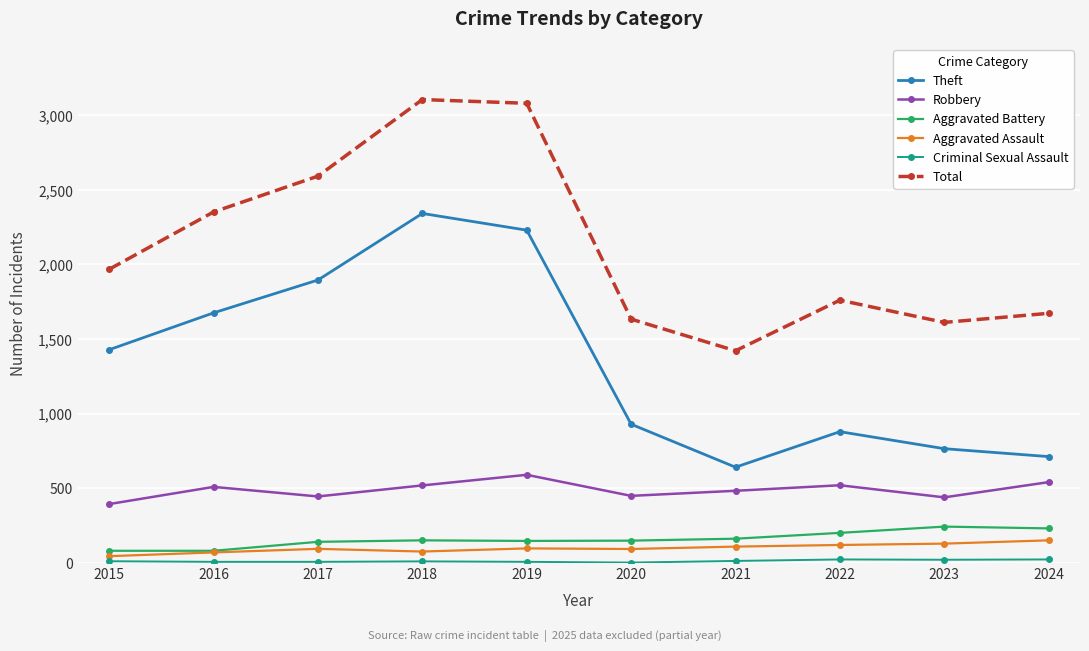

What is the average value of the Total series?

2120